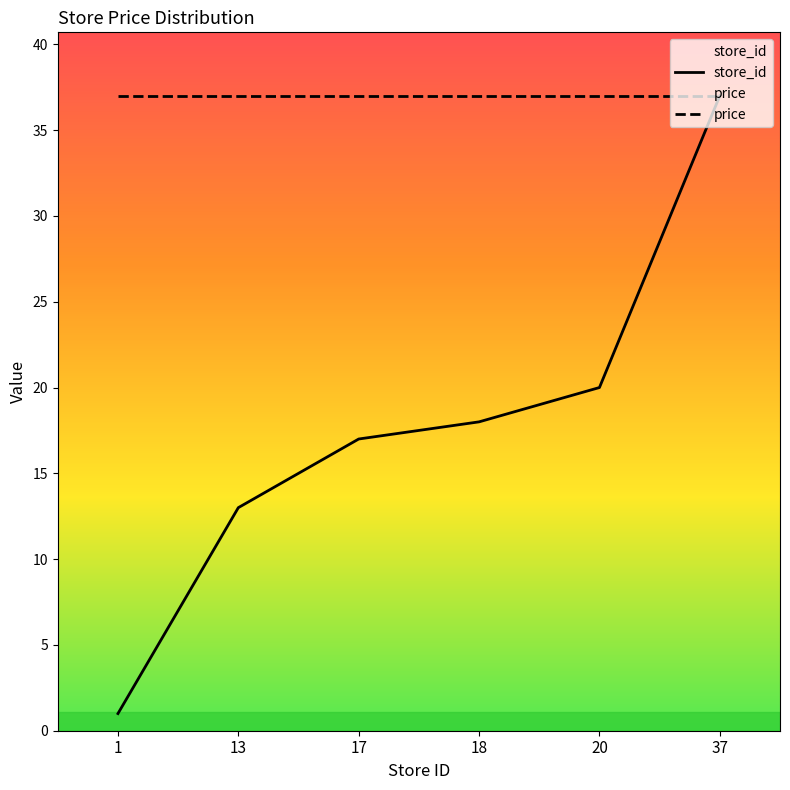

Which series has the largest range (max minus min)?

store_id